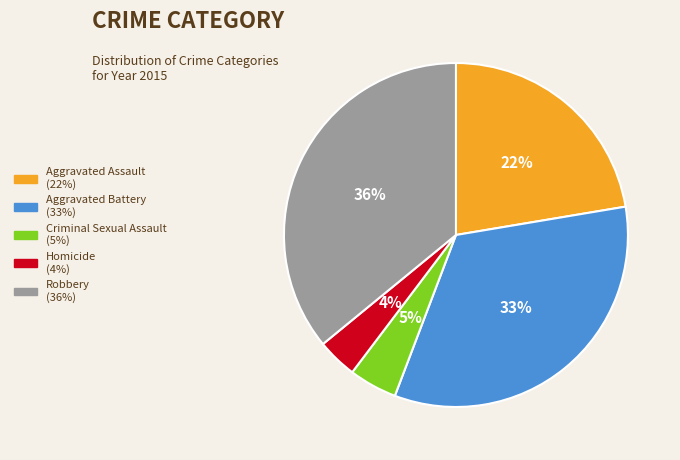

To the nearest percent, what is the combined percentage of Aggravated Assault and Robbery?

58%